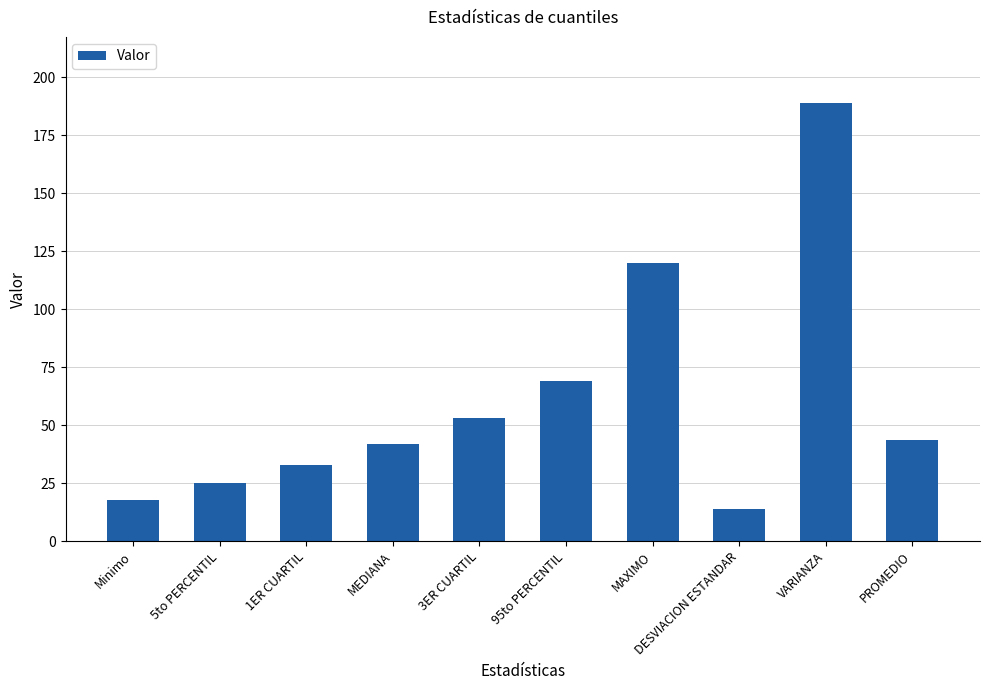

The chart shows a value of 7.5 at Minimo. True or false?

False